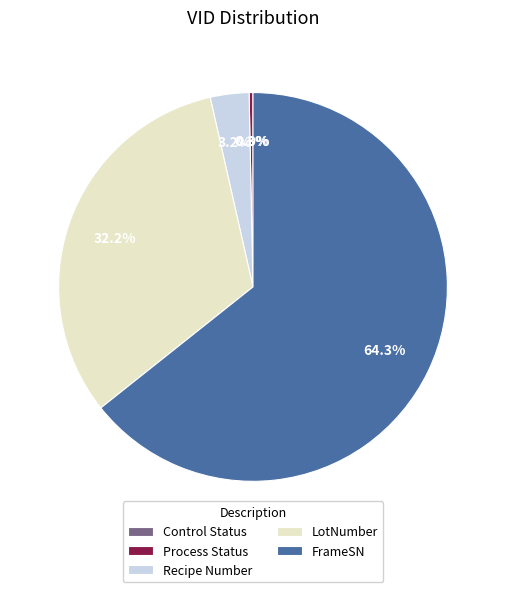

Is FrameSN the majority of the pie?

Yes